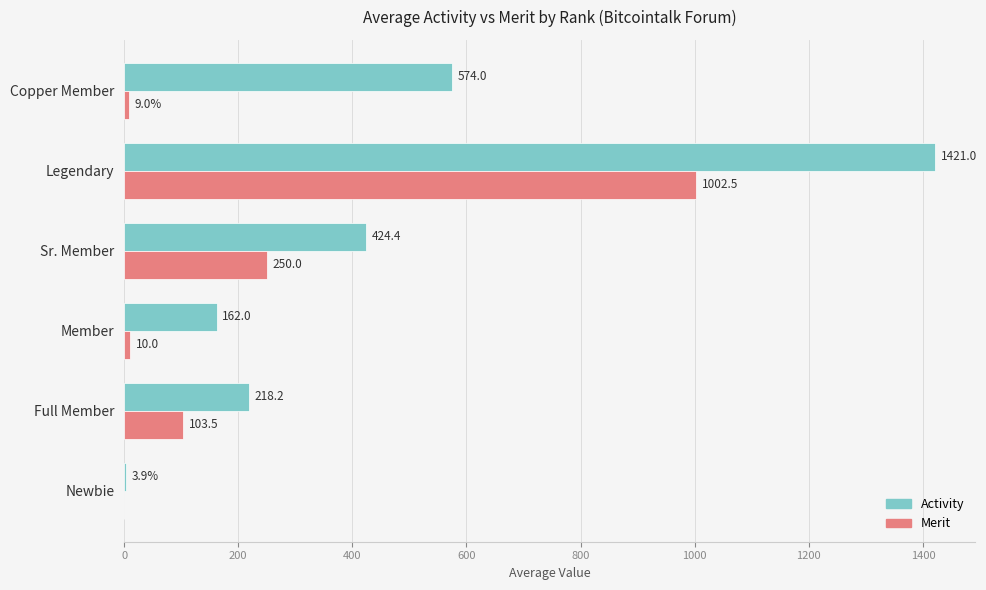

What is the total value across all series at Sr. Member?

674.4